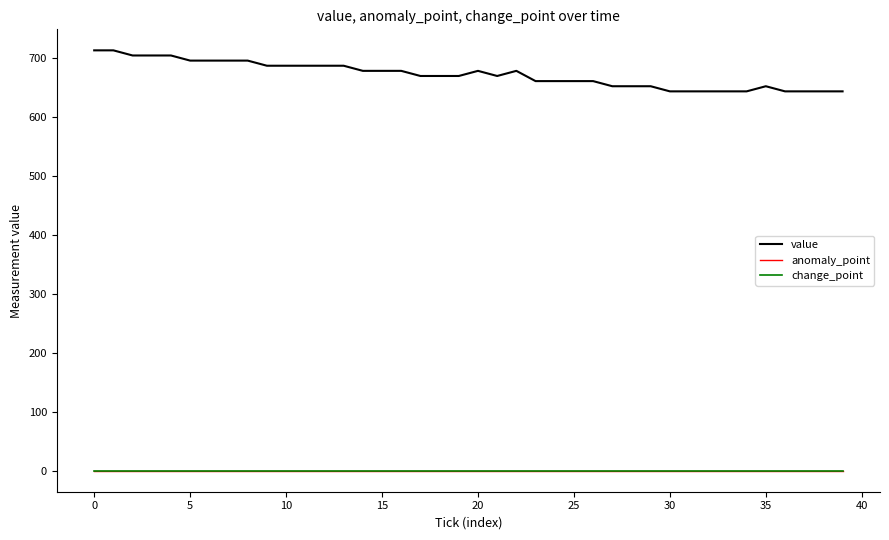

What is the average value of the value series?

671.7